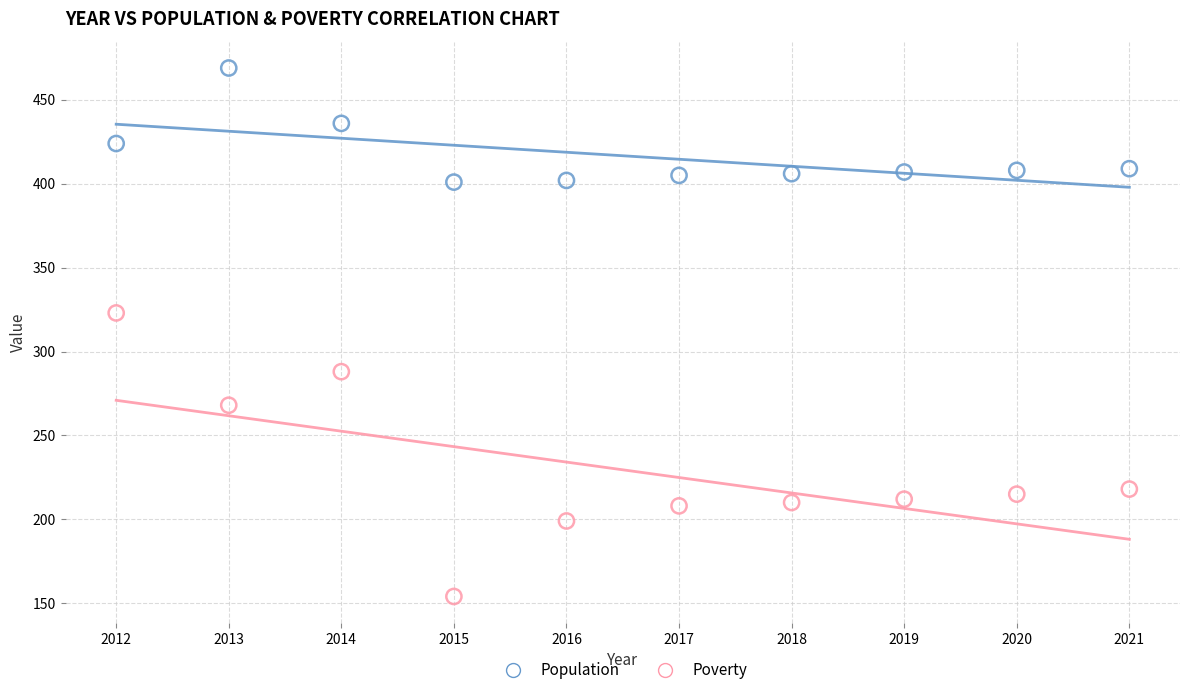

Across all data points, what is the range of Y values (max minus min)?

315